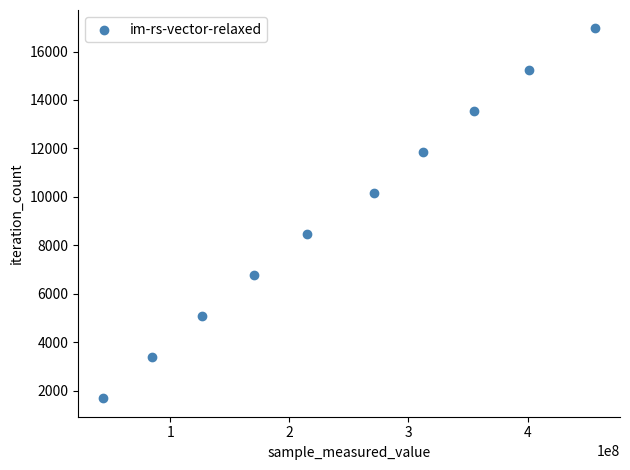

What is the range of Y values (max minus min)?

15255